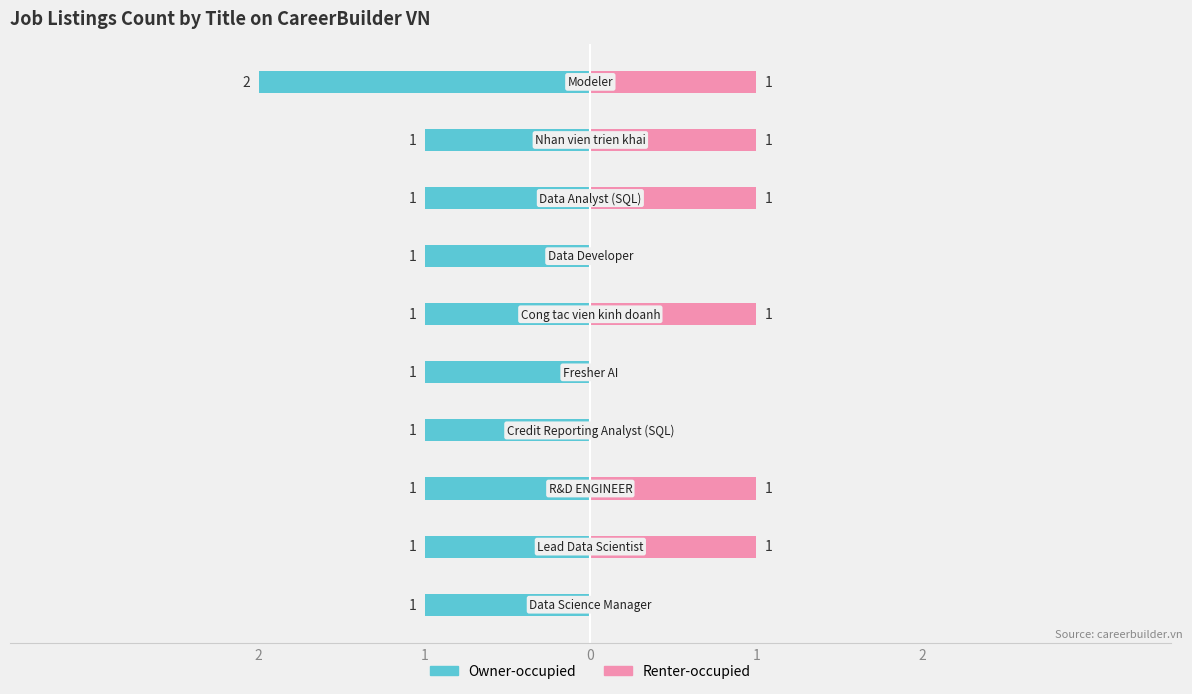

What is the average value of the Renter-occupied series?

1